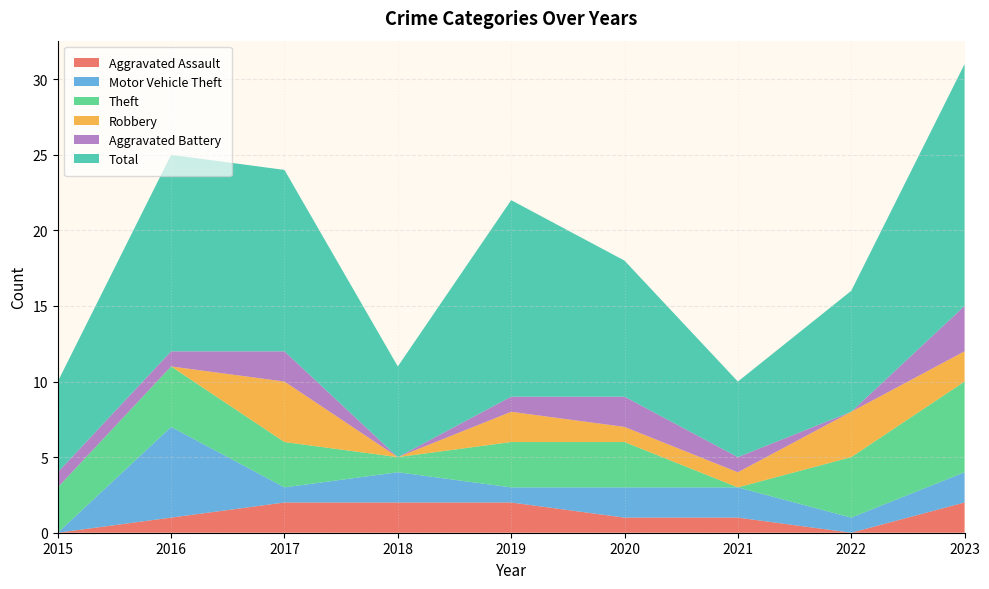

Reading left to right, transcribe all the data shown in this chart.

Aggravated Assault: 2015=0	2016=1	2017=2	2018=2	2019=2	2020=1	2021=1	2022=0	2023=2
Motor Vehicle Theft: 2015=0	2016=6	2017=1	2018=2	2019=1	2020=2	2021=2	2022=1	2023=2
Theft: 2015=3	2016=4	2017=3	2018=1	2019=3	2020=3	2021=0	2022=4	2023=6
Robbery: 2015=0	2016=0	2017=4	2018=0	2019=2	2020=1	2021=1	2022=3	2023=2
Aggravated Battery: 2015=1	2016=1	2017=2	2018=0	2019=1	2020=2	2021=1	2022=0	2023=3
Total: 2015=6	2016=13	2017=12	2018=6	2019=13	2020=9	2021=5	2022=8	2023=16